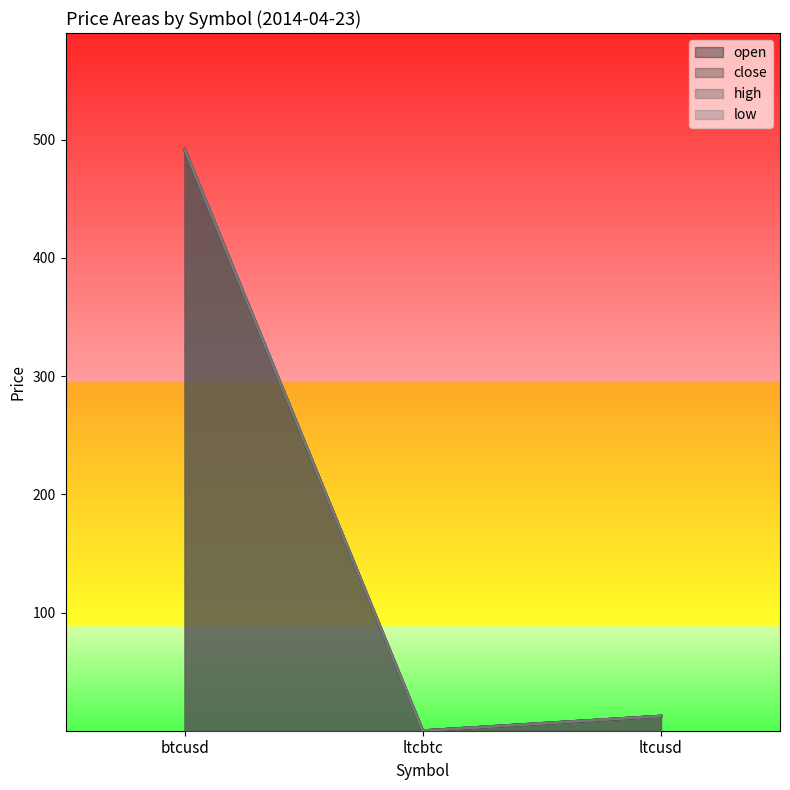

What is the difference between the open values at ltcbtc and ltcusd?

12.4